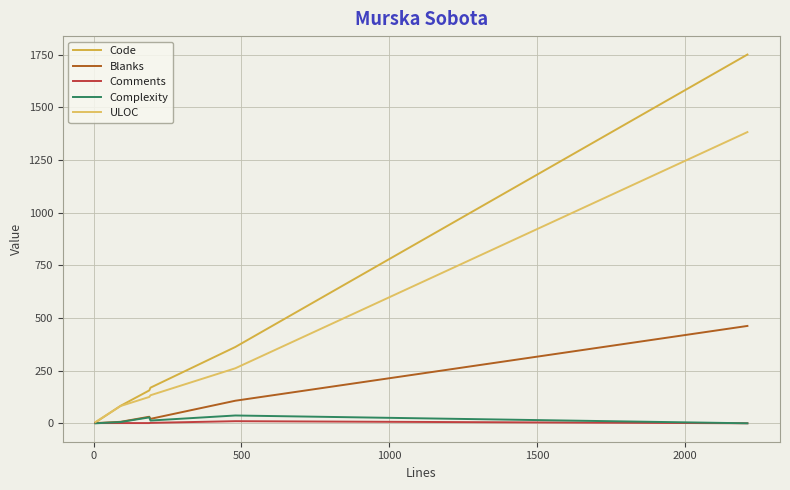

How many lines are shown in the chart?

5